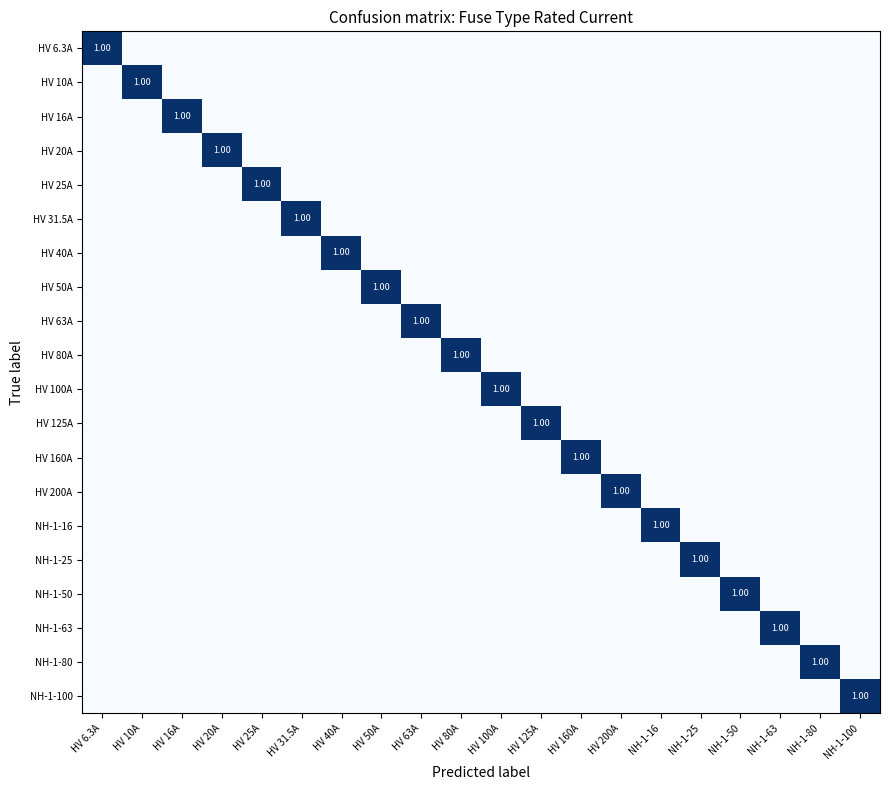

List the series in order of their peak value, highest first.

HV 6.3A, HV 10A, HV 16A, HV 20A, HV 25A, HV 31.5A, HV 40A, HV 50A, HV 63A, HV 80A, HV 100A, HV 125A, HV 160A, HV 200A, NH-1-16, NH-1-25, NH-1-50, NH-1-63, NH-1-80, NH-1-100